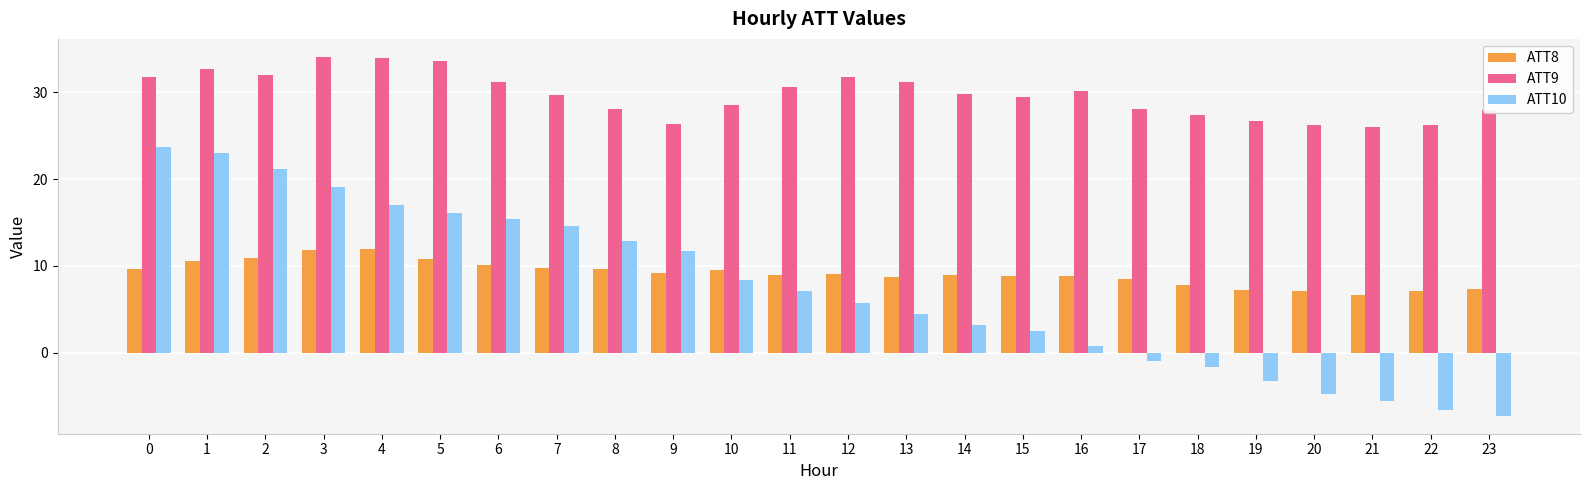

Rank the series at 13 from highest to lowest value.

ATT9, ATT8, ATT10